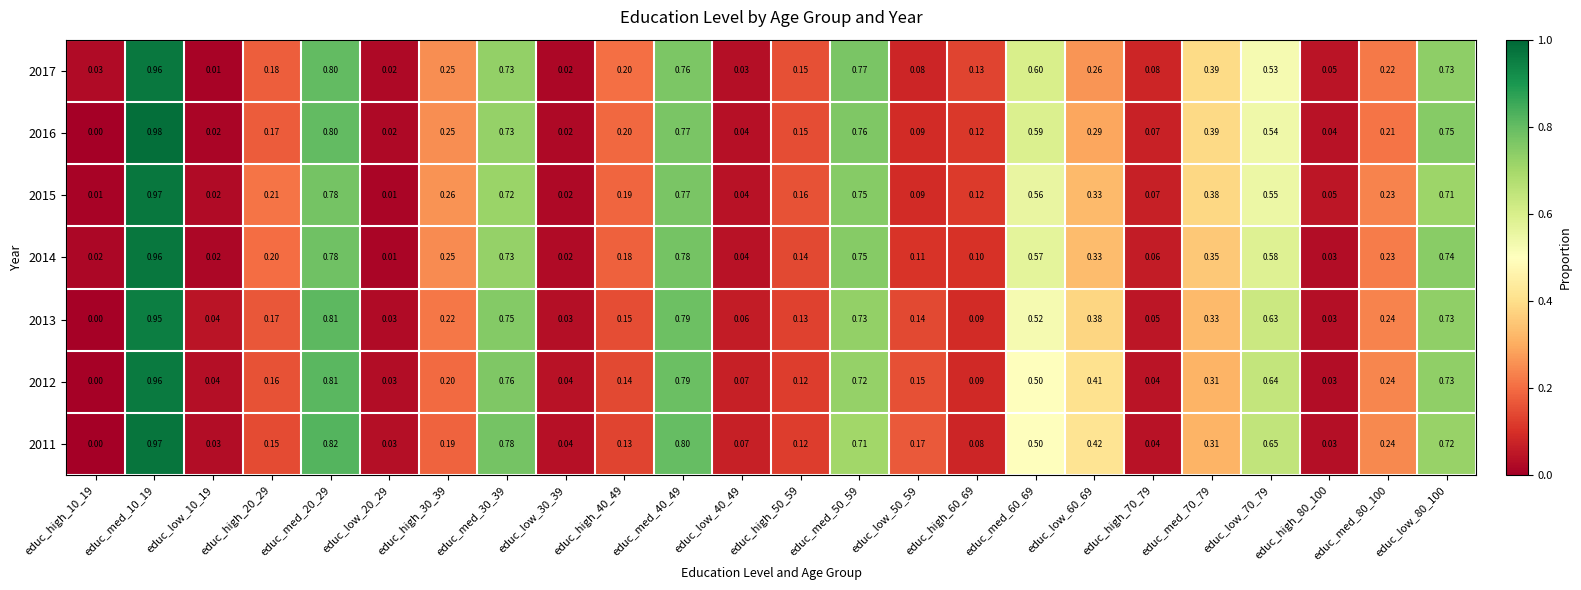

Is the value of 2016 at educ_high_40_49 greater than the value of 2015 at educ_high_20_29?

No